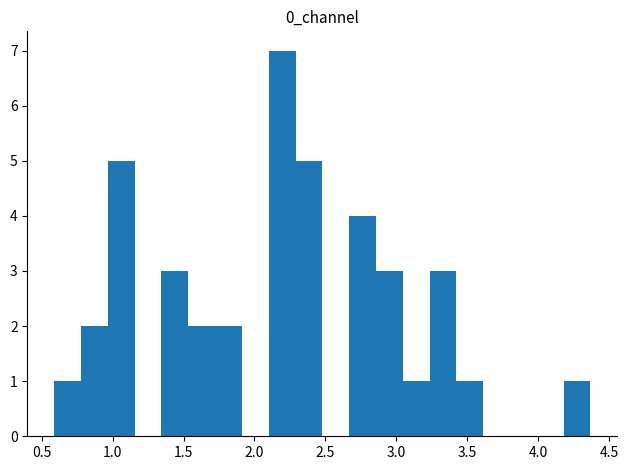

Read against the x-axis, roughly where is the centre of the tallest bar?

2.20